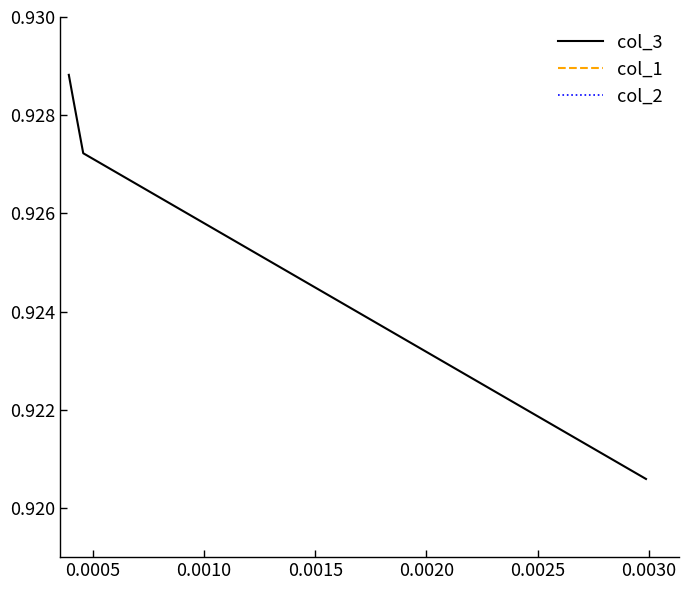

True or false: col_1 and col_2 cross at least once.

False